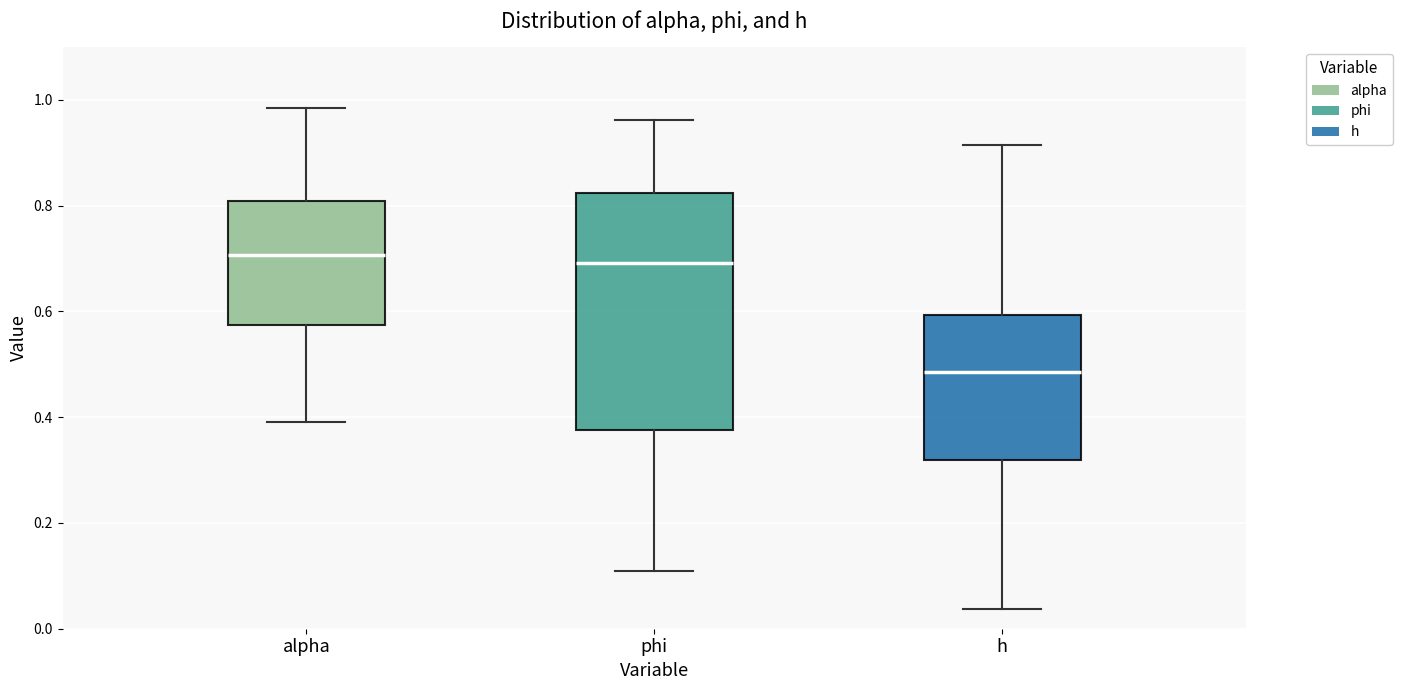

Reading left to right, read every box against the y-axis: the position of its median line, the range the box covers, and the ends of its whiskers. The values are not printed on the chart, so give them approximately, as read against the axis.

alpha: median 0.70, box 0.58 to 0.80, whiskers 0.40 to 0.98
phi: median 0.70, box 0.38 to 0.82, whiskers 0.12 to 0.96
h: median 0.48, box 0.32 to 0.60, whiskers 0.04 to 0.92